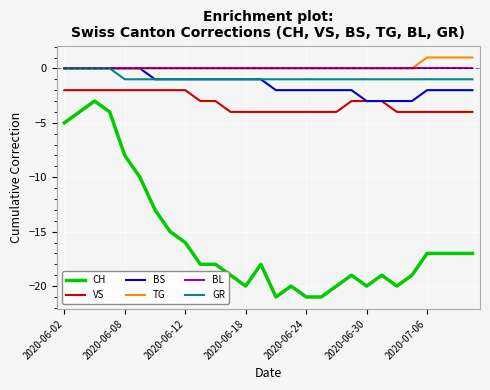

Which series has the widest spread of values?

CH